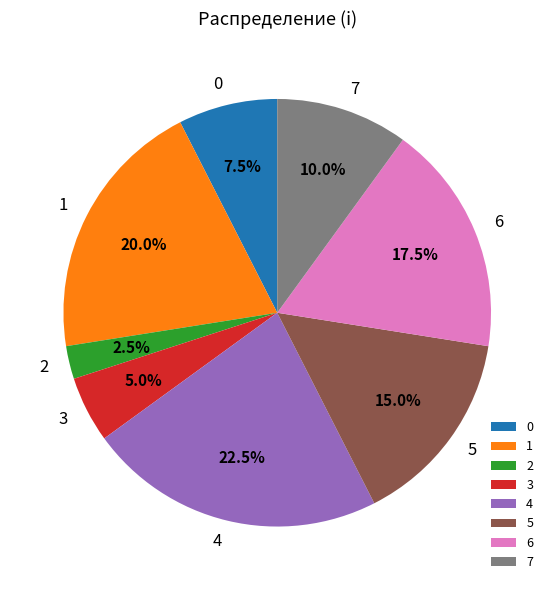

Does 2 account for over 50% of the chart?

No